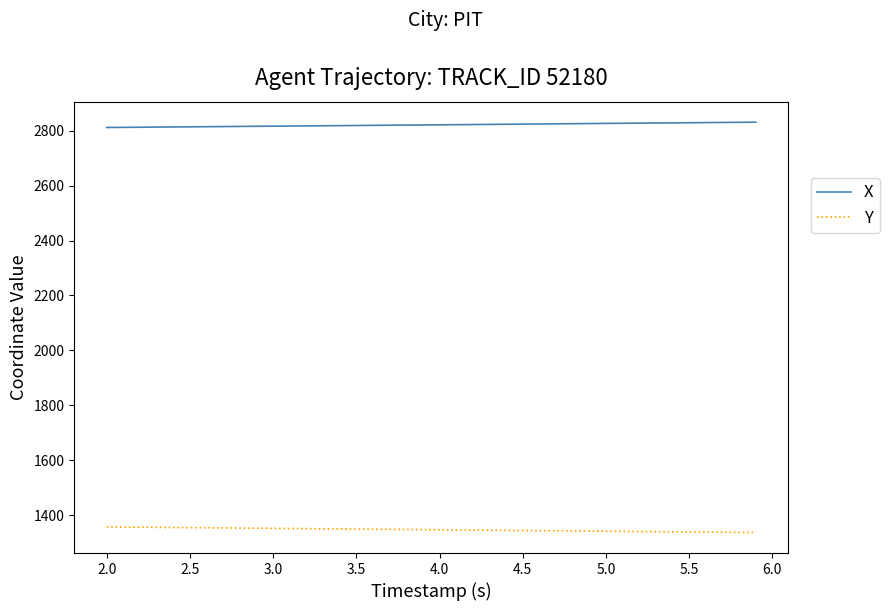

Which series has the largest total across all categories?

X